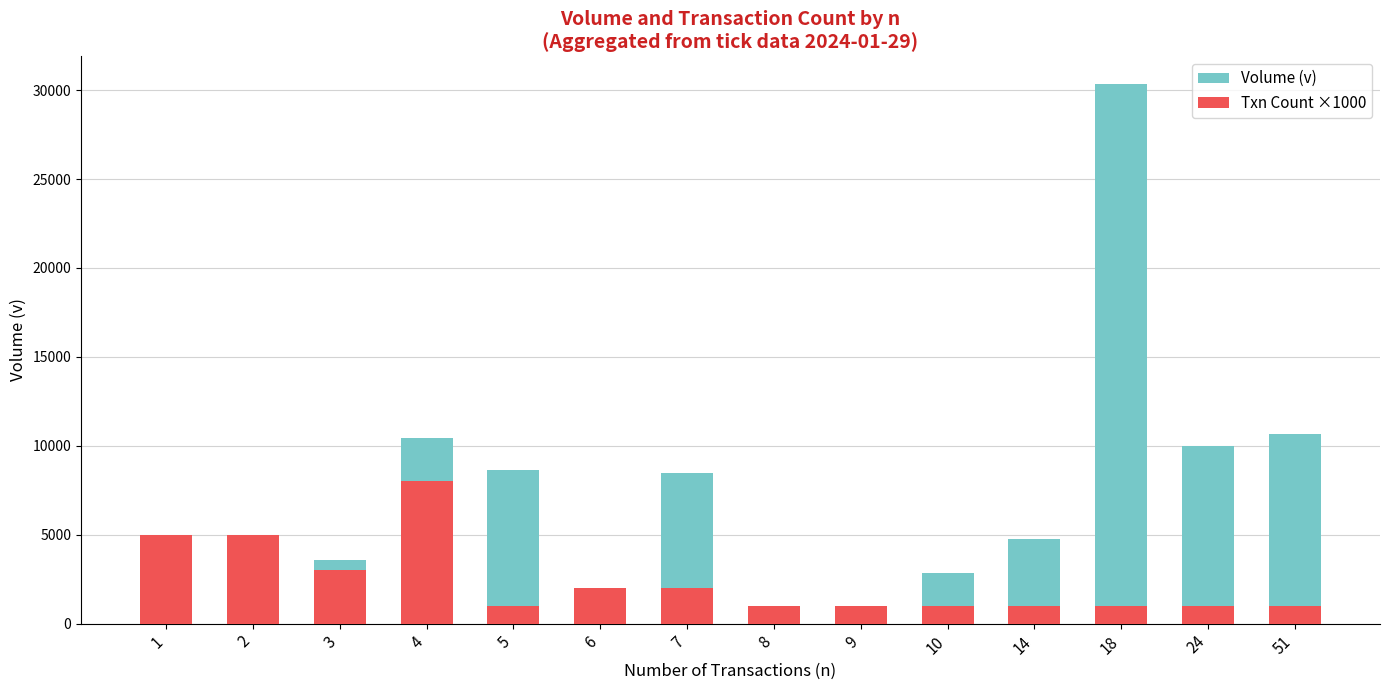

Are the bars horizontal?

No